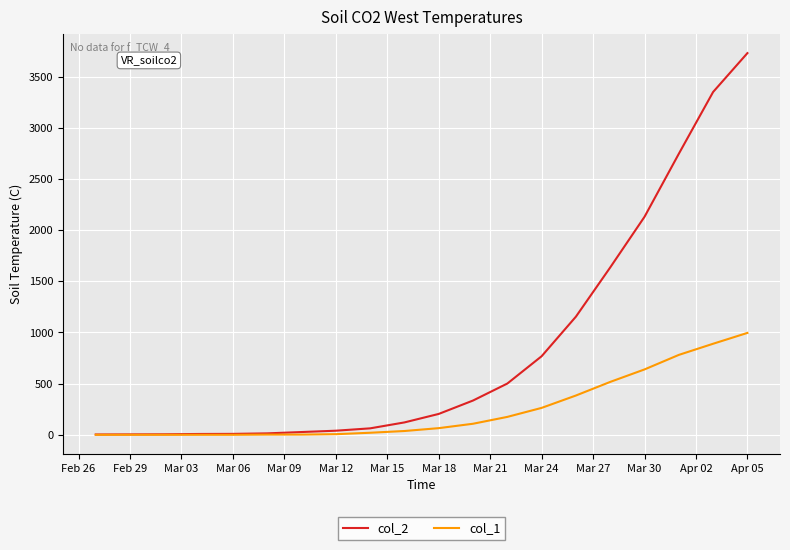

What is the greatest value displayed?

3731